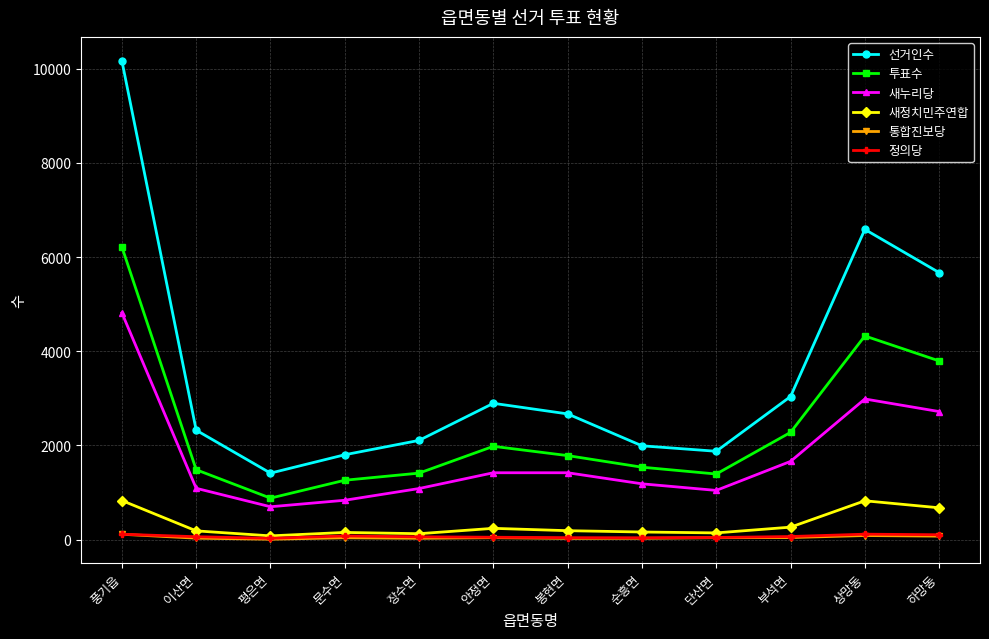

True or false: 선거인수 and 투표수 intersect in this chart.

False